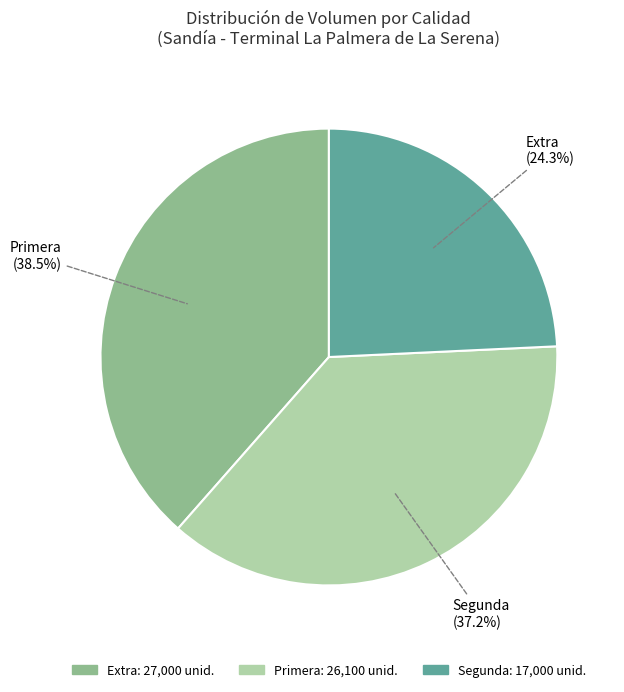

Does any single category account for the majority?

No